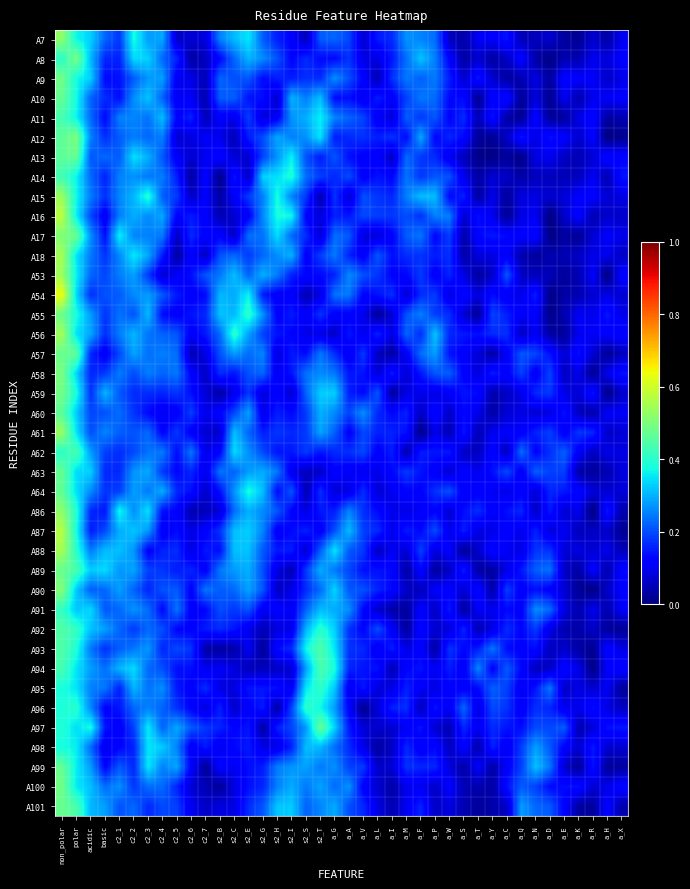

What is the spread (max minus min) of values at c2_2?

0.2